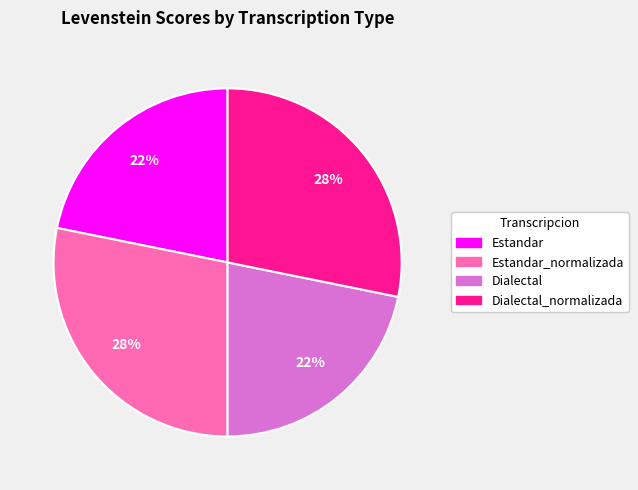

To the nearest percent, what is the average slice percentage?

25%